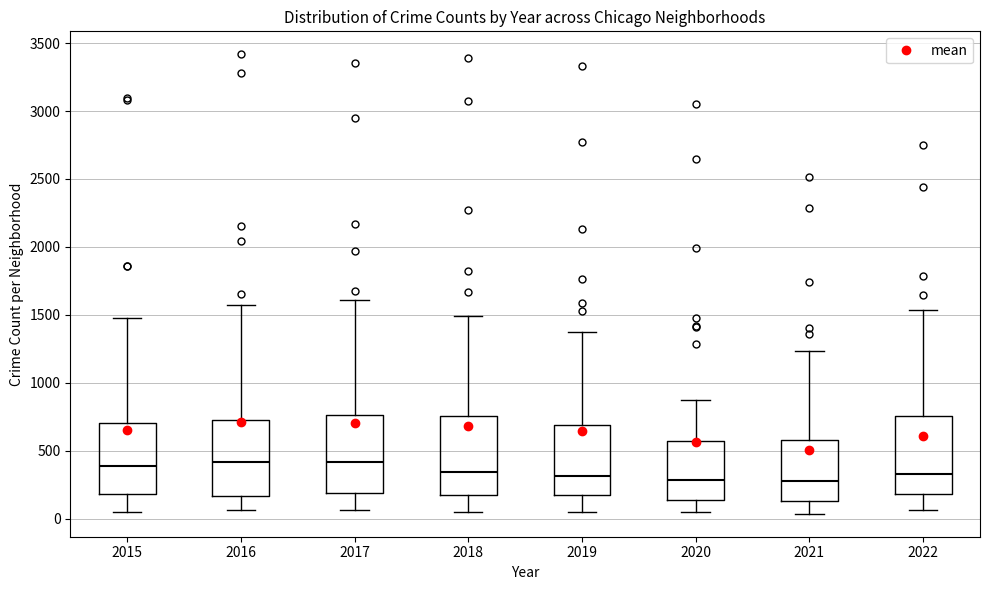

Reading left to right, transcribe this box plot: for each box, give where its median line is, the range the box spans, and where its two whiskers end, as read against the y-axis. The values are not printed on the chart, so give them approximately, as read against the axis.

2015: median 400, box 200 to 700, whiskers 50 to 1500
2016: median 400, box 150 to 750, whiskers 50 to 1550
2017: median 400, box 200 to 750, whiskers 50 to 1600
2018: median 350, box 150 to 750, whiskers 50 to 1500
2019: median 300, box 150 to 700, whiskers 50 to 1350
2020: median 300, box 150 to 550, whiskers 50 to 850
2021: median 250, box 150 to 600, whiskers 50 to 1250
2022: median 350, box 200 to 750, whiskers 50 to 1550